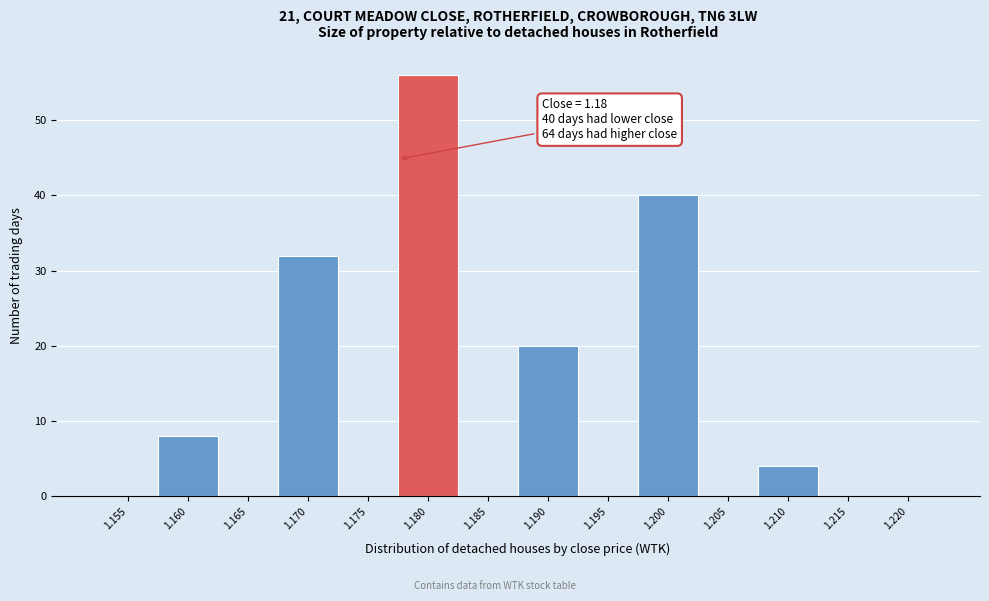

Reading left to right, extract all data points from this chart.

1.155=0	1.160=8	1.165=0	1.170=32	1.175=0	1.180=56	1.185=0	1.190=20	1.195=0	1.200=40	1.205=0	1.210=4	1.215=0	1.220=0